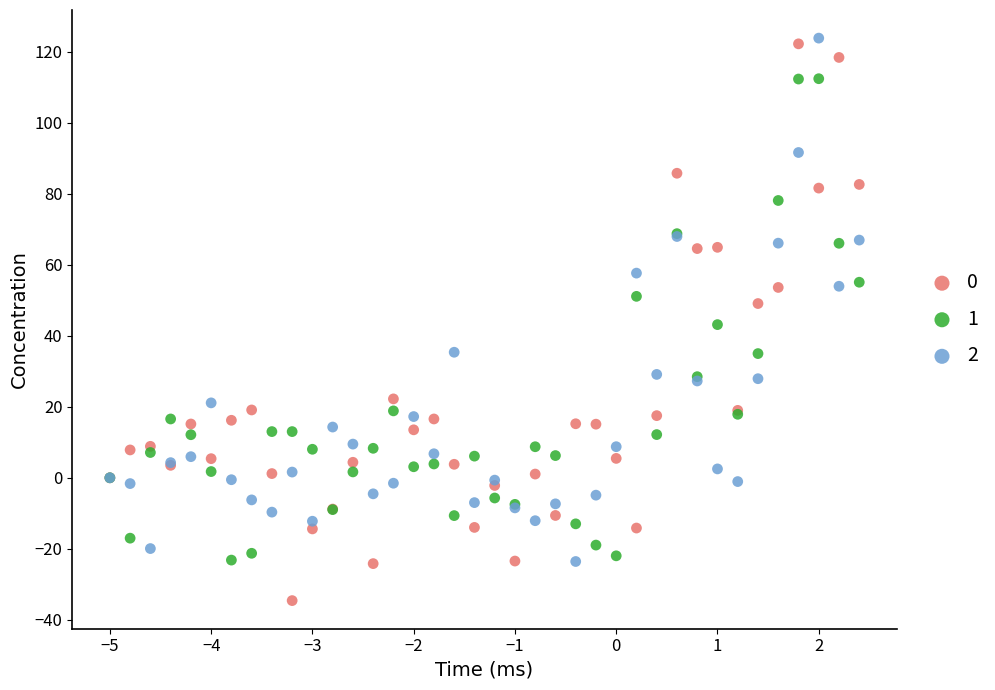

Which series contains the lowest Y value?

0